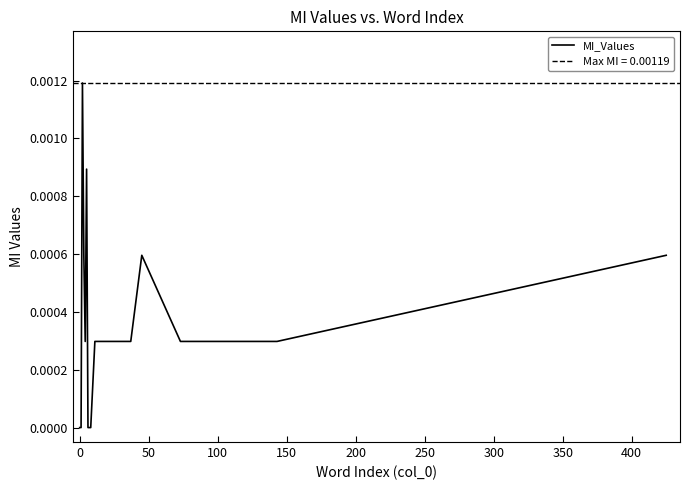

How many series are shown in this chart?

1